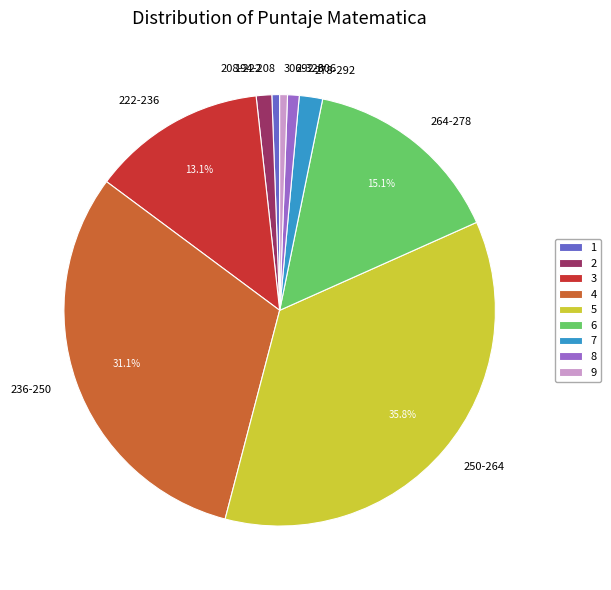

To the nearest percent, what is the average slice percentage?

11%